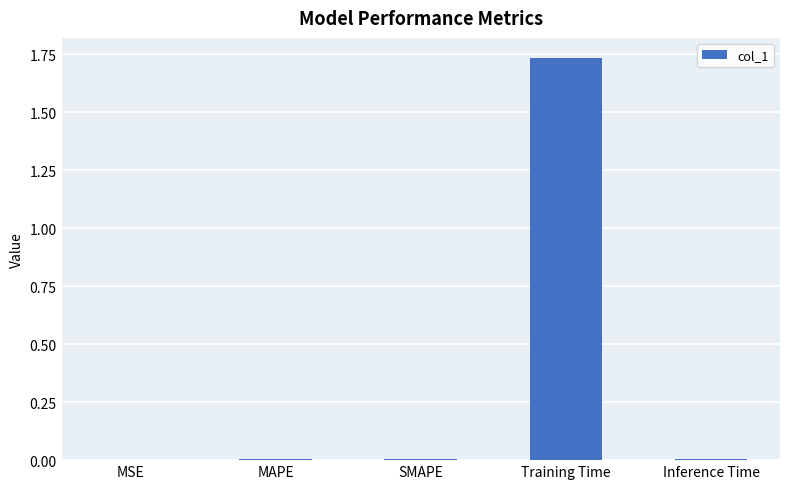

True or false: the data shows 0.0 at MSE.

True